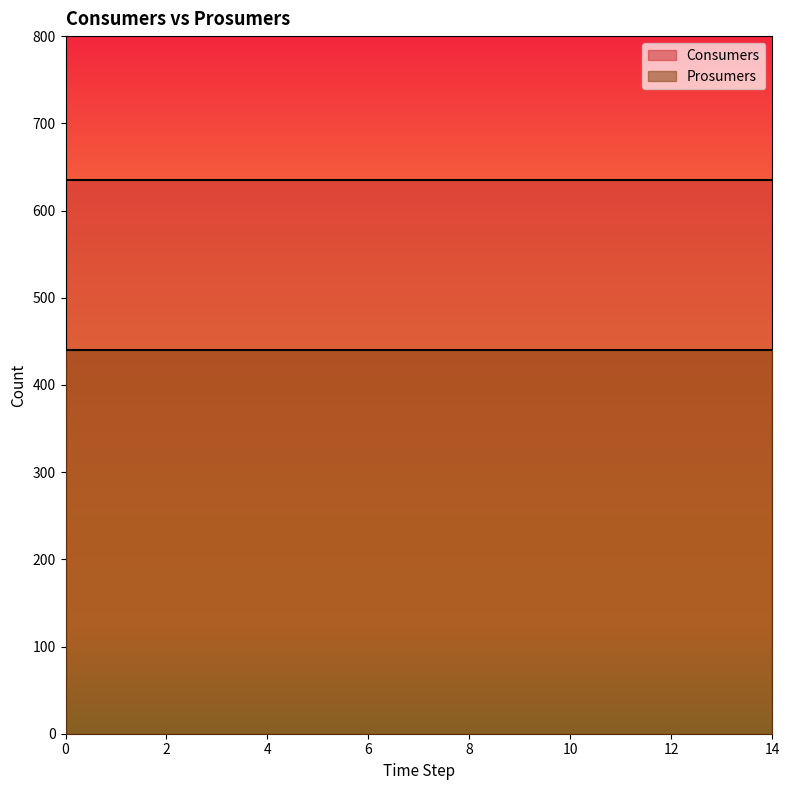

What is the value of the Prosumers point at the 8th from the left?

440